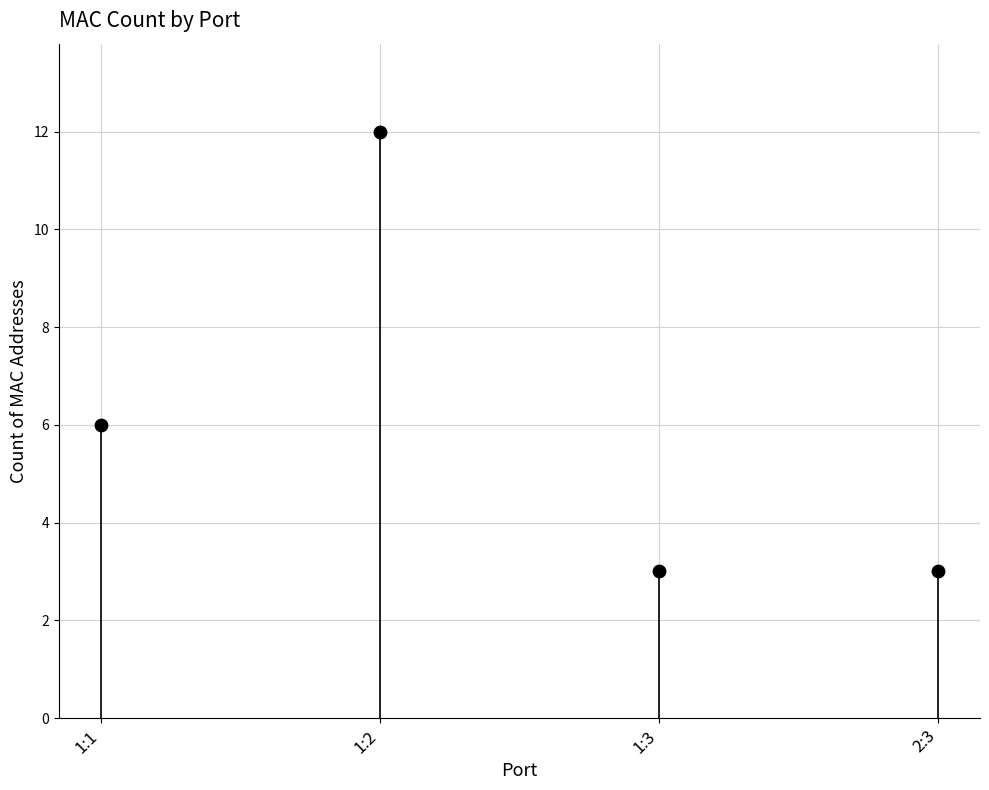

What is the average Y value?

6